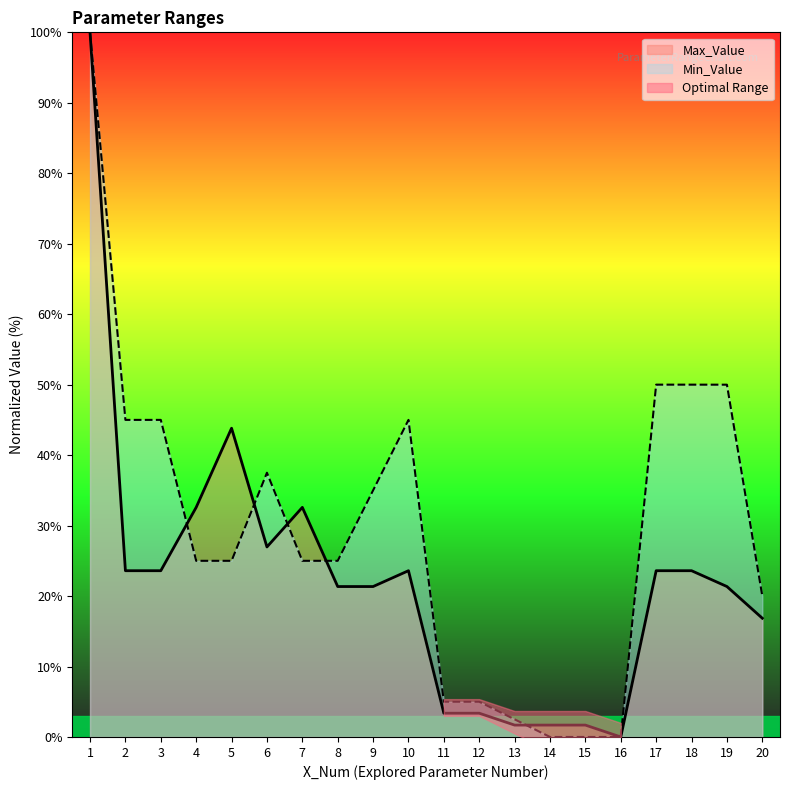

Rank the series by their maximum value, from lowest to highest.

Max_Value, Min_Value